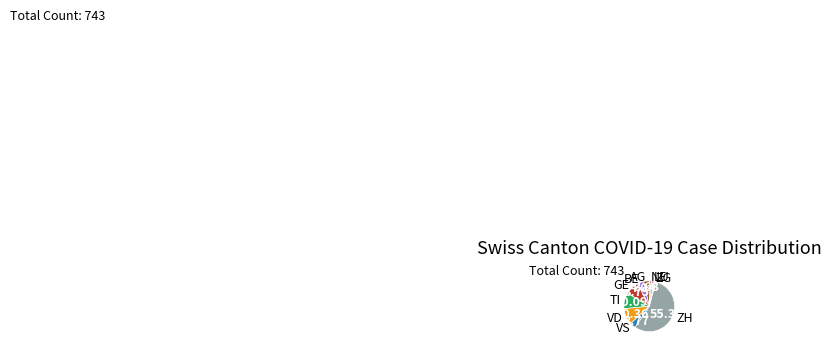

Count the number of slices in the pie.

10